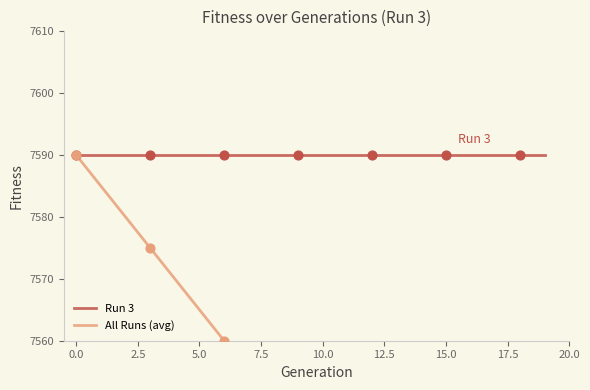

What are all the series names shown in the legend?

Run 3, All Runs (avg)